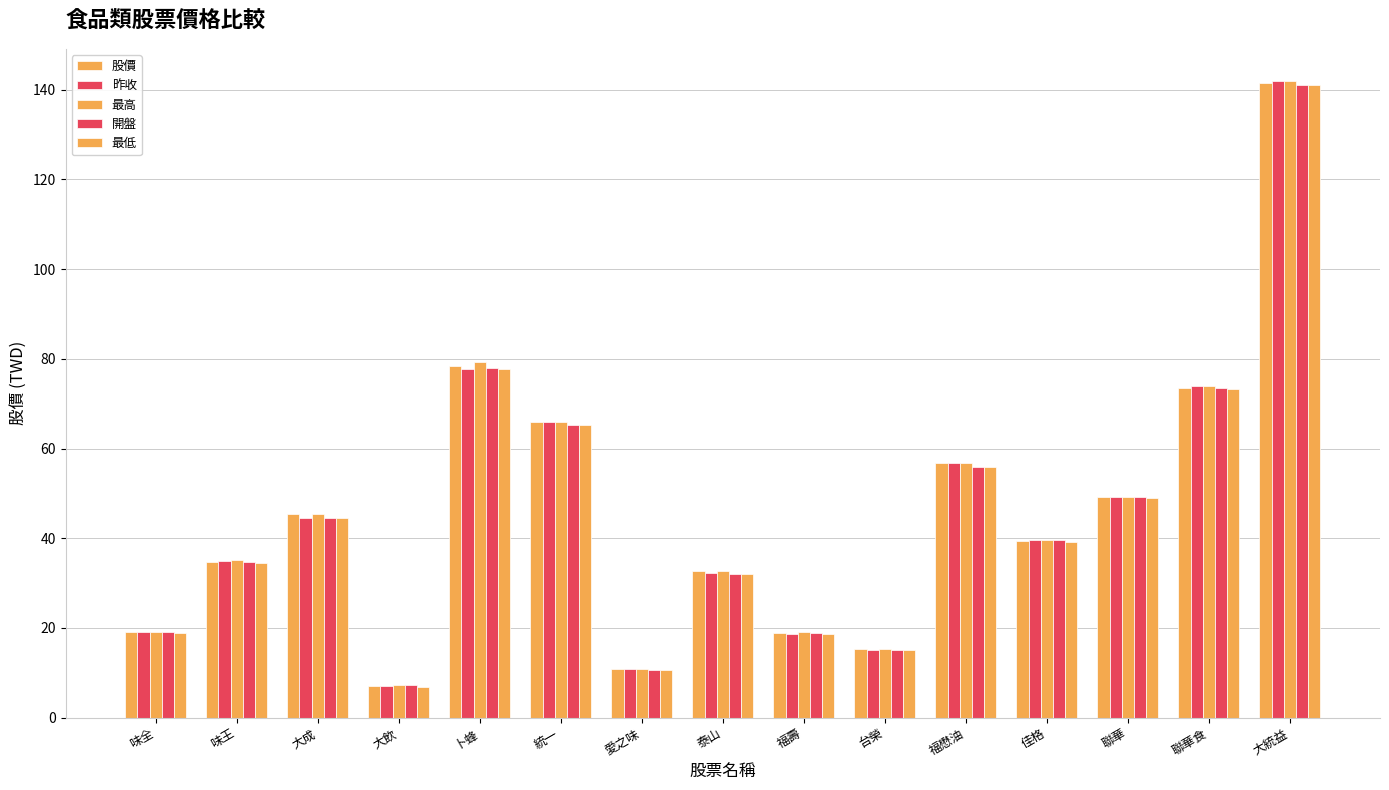

What is the label of the 14th bar from the left?

聯華食